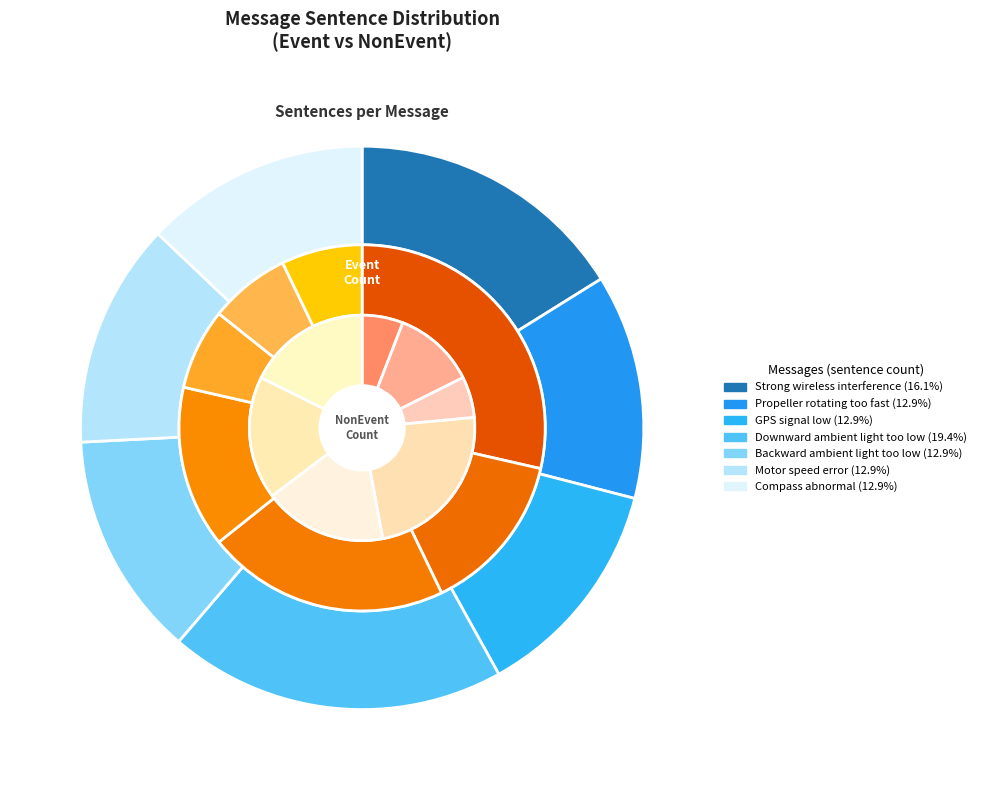

True or false: Downward ambient light too low accounts for 19% of the total.

True